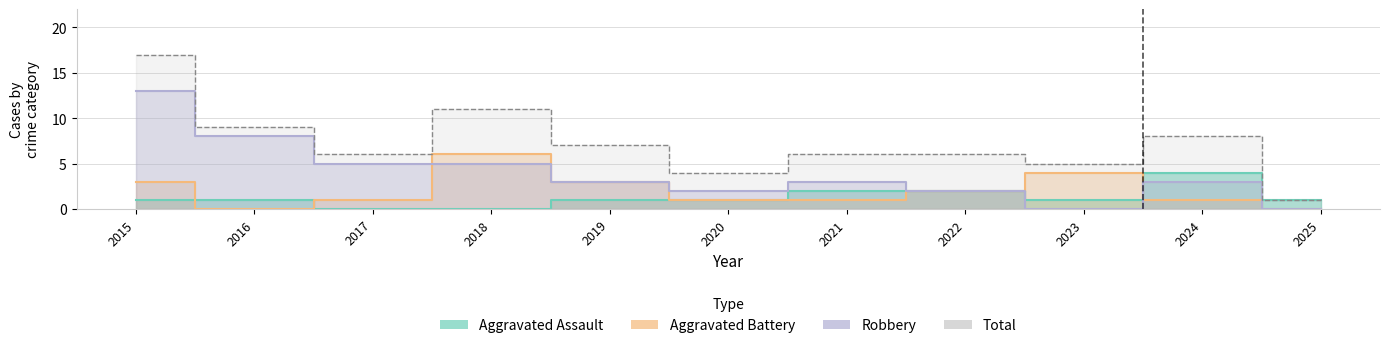

Does the chart display data point markers on the line(s)?

No